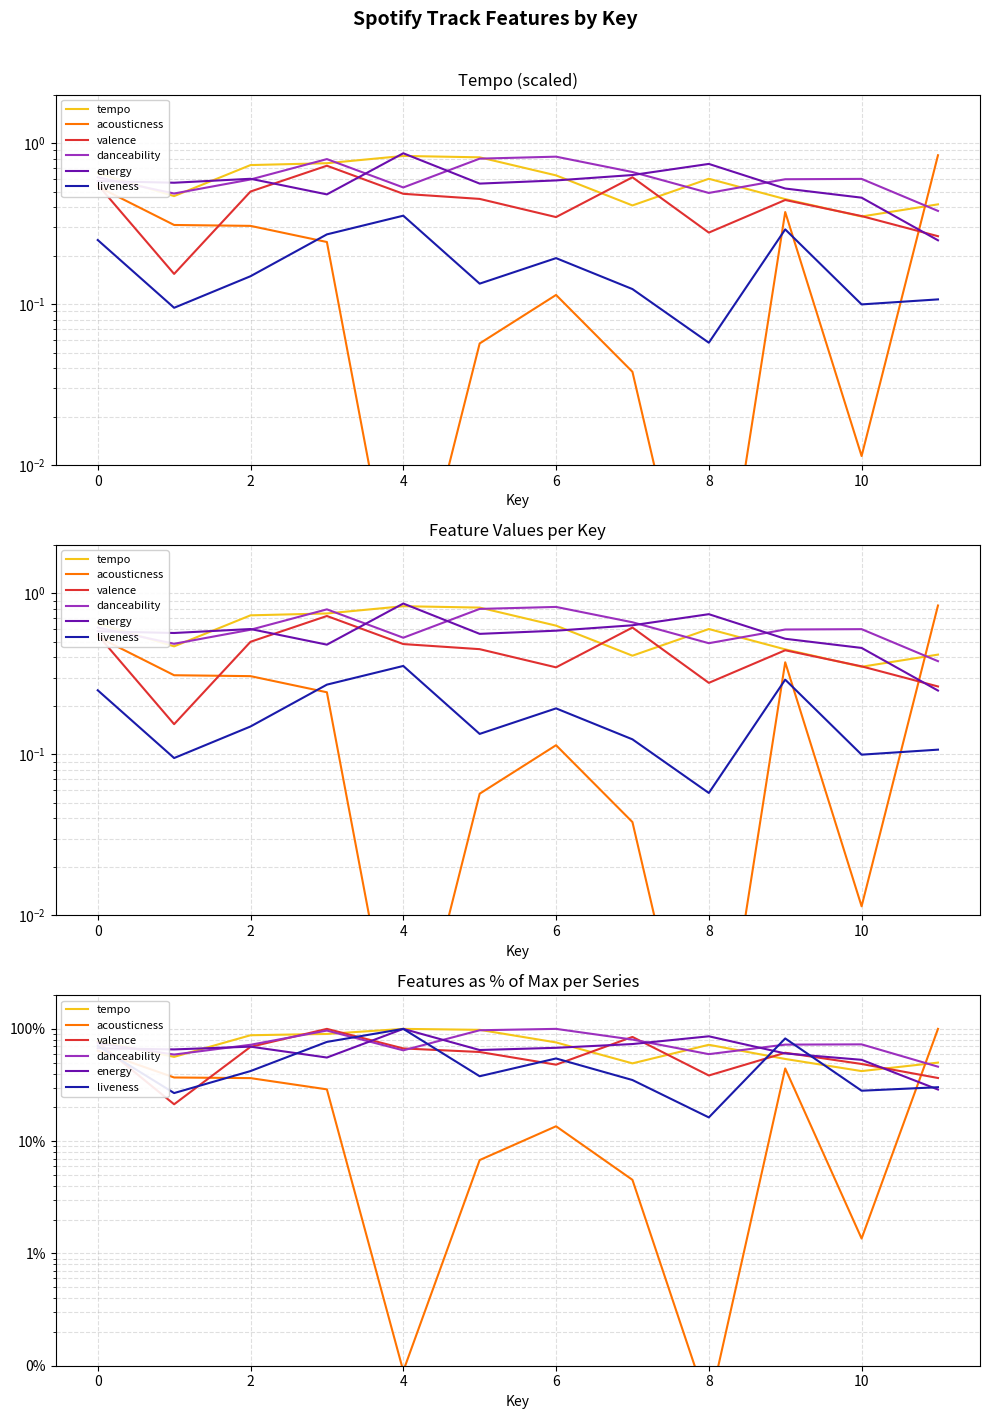

How many values in the valence series exceed 62?

6